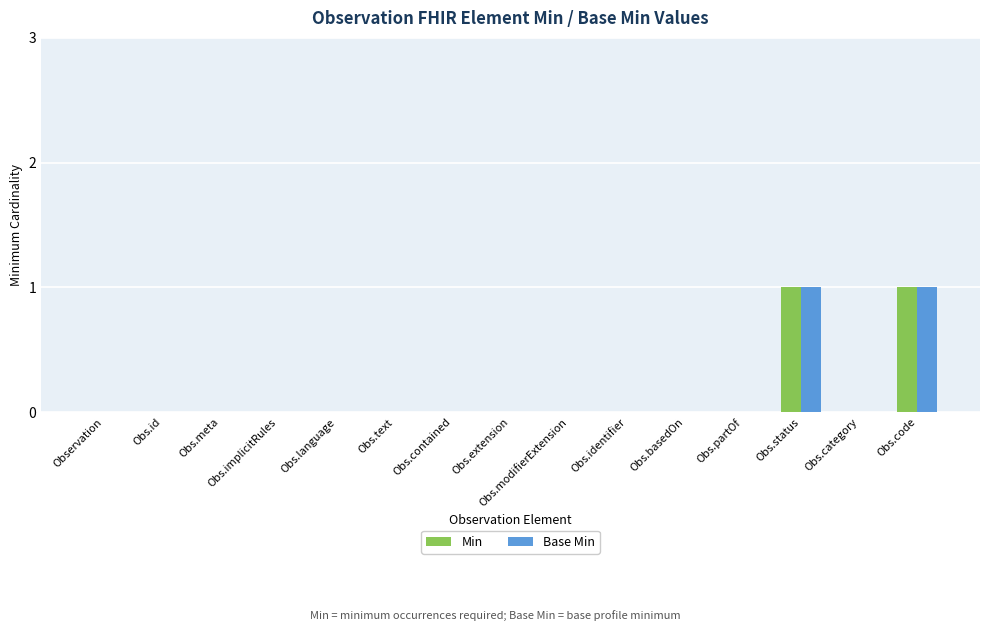

Count the Min values in the range 0 to 1.

15